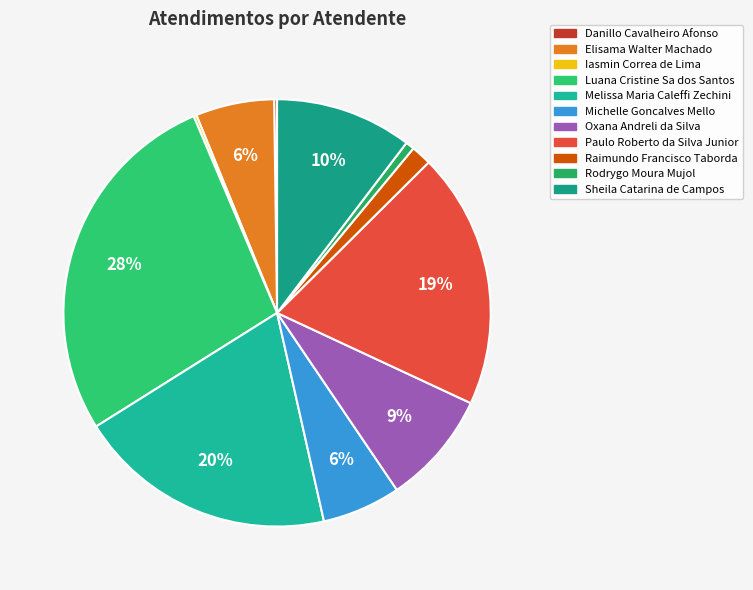

To the nearest percent, what percentage of the pie is Luana Cristine Sa dos Santos?

28%